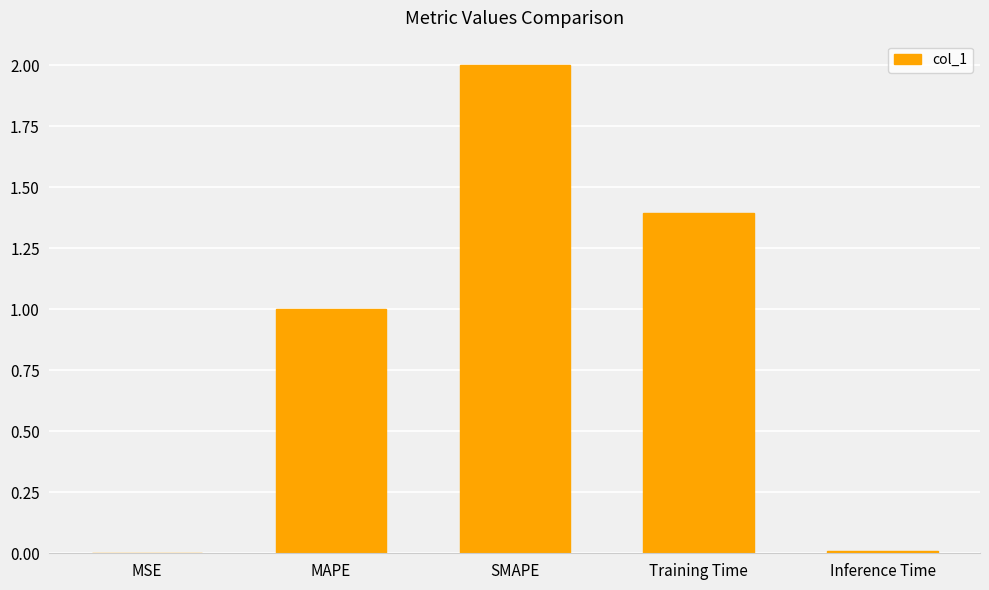

What is the sum of all values?

4.4